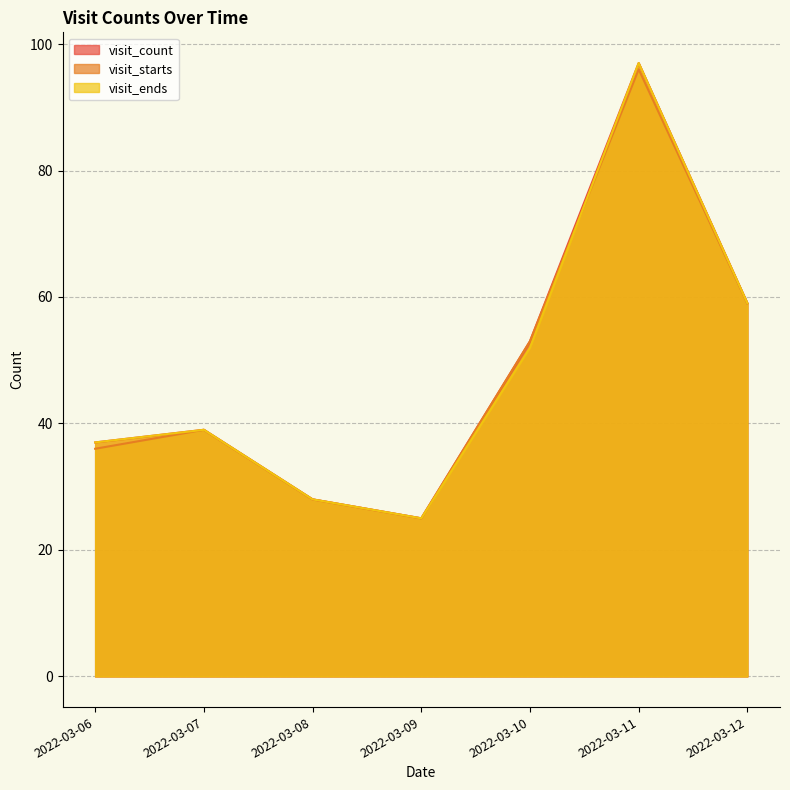

What is the value of the visit_ends point at the 3rd from the left?

28